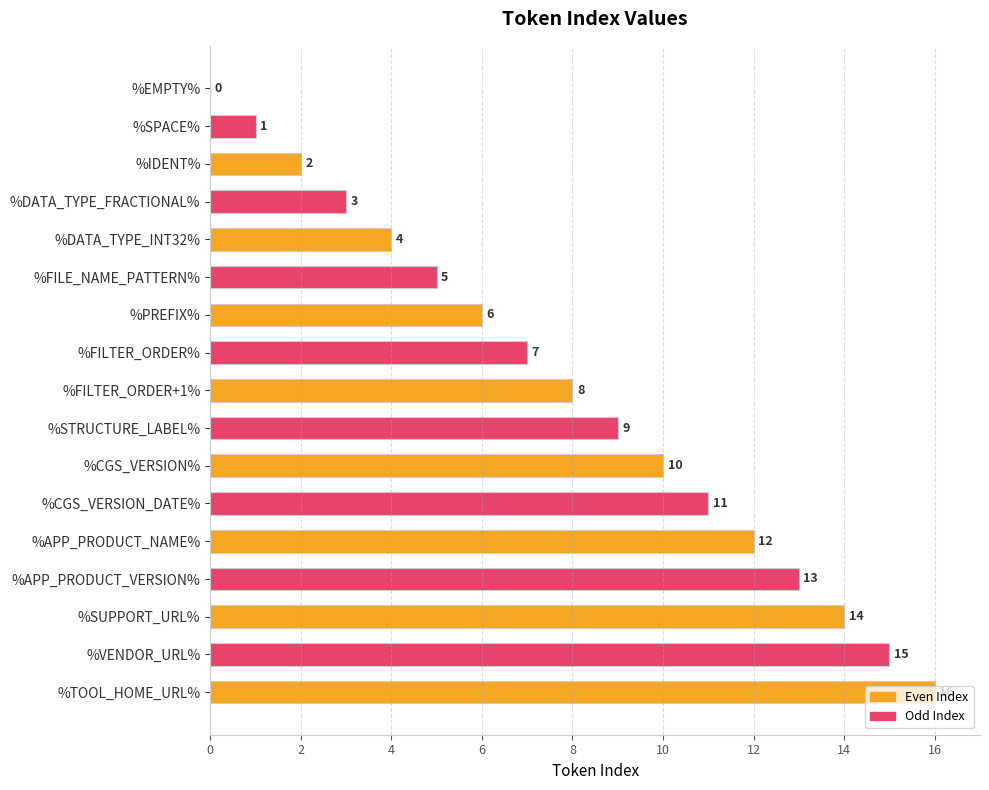

What is the ratio of the value at %APP_PRODUCT_VERSION% to the value at %PREFIX%?

2.2